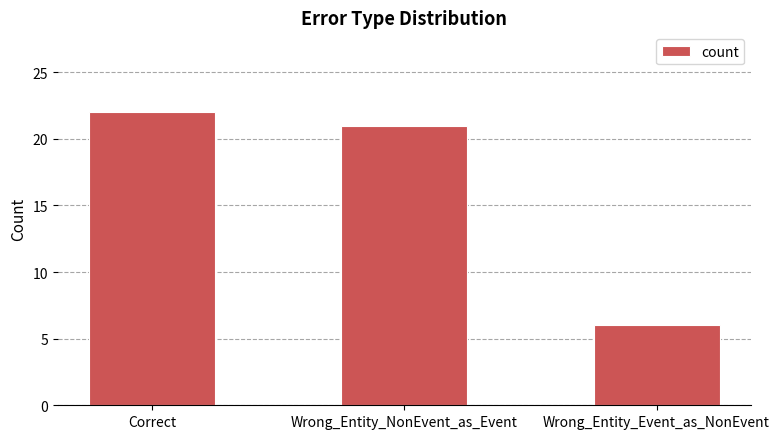

What is the label of the 3rd bar from the left?

Wrong_Entity_Event_as_NonEvent